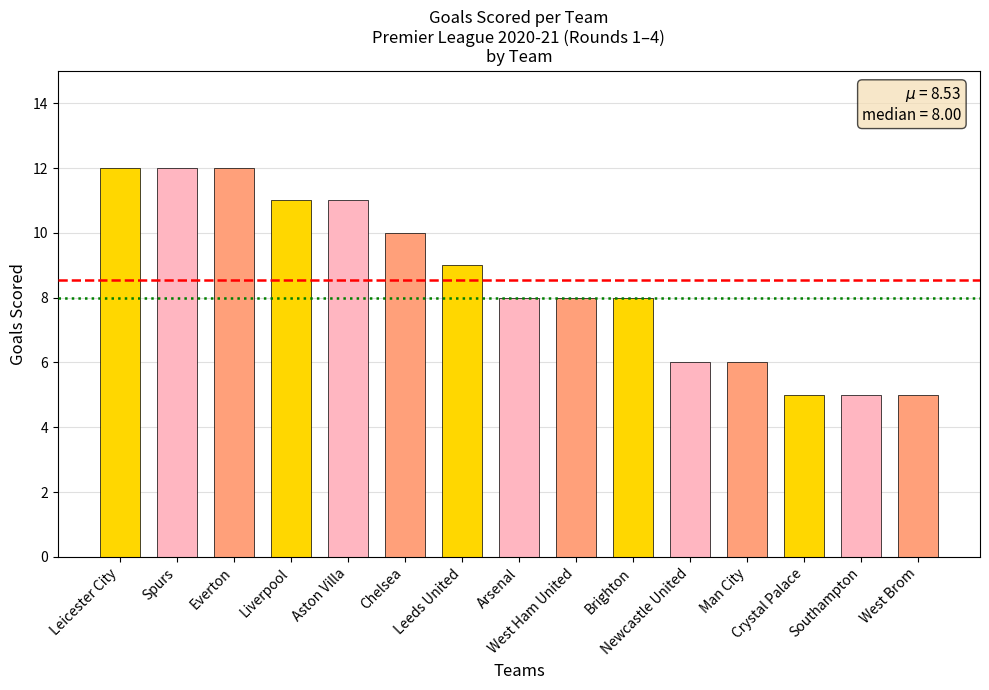

The chart shows a value of 11 at Aston Villa. True or false?

True